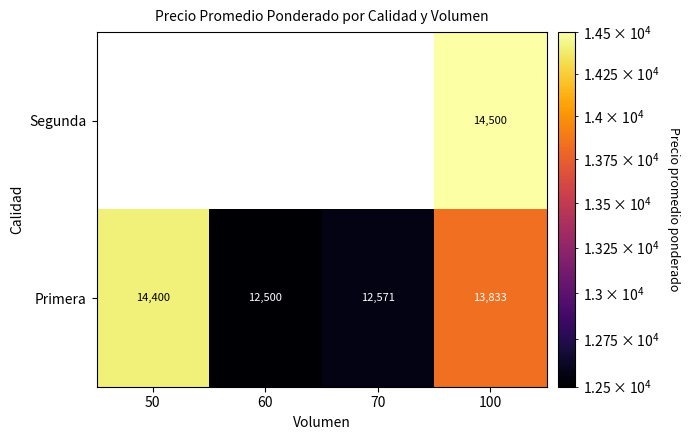

True or false: Primera has a value of 9750 at 50.

False